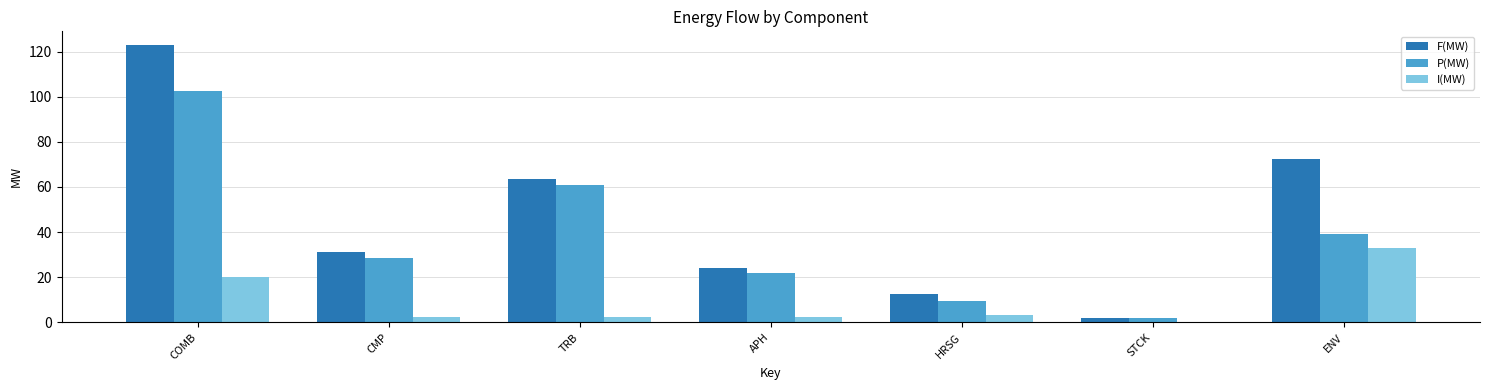

At which label does I(MW) reach its peak?

ENV